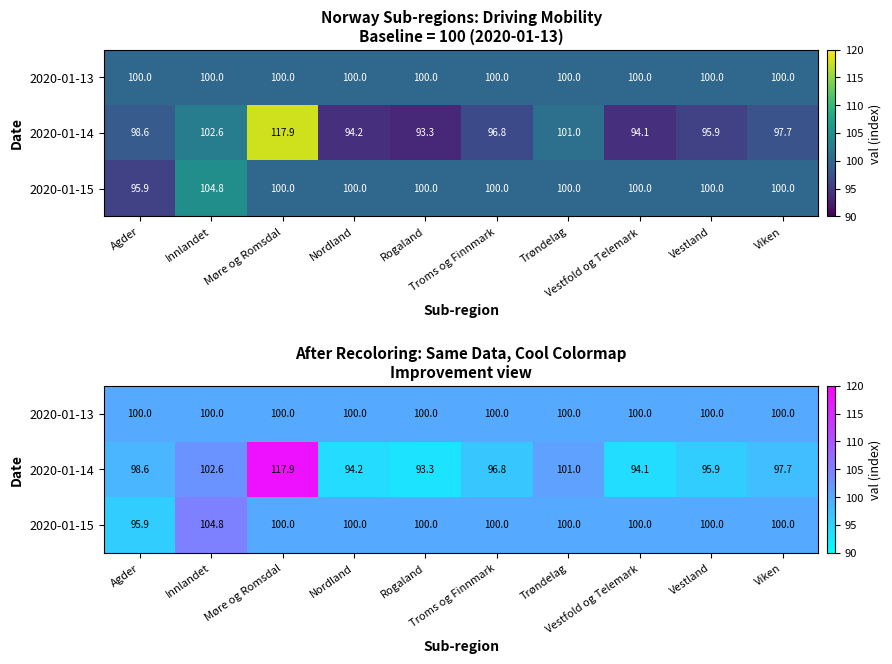

Which series changed the most between Rogaland and Troms og Finnmark?

2020-01-14